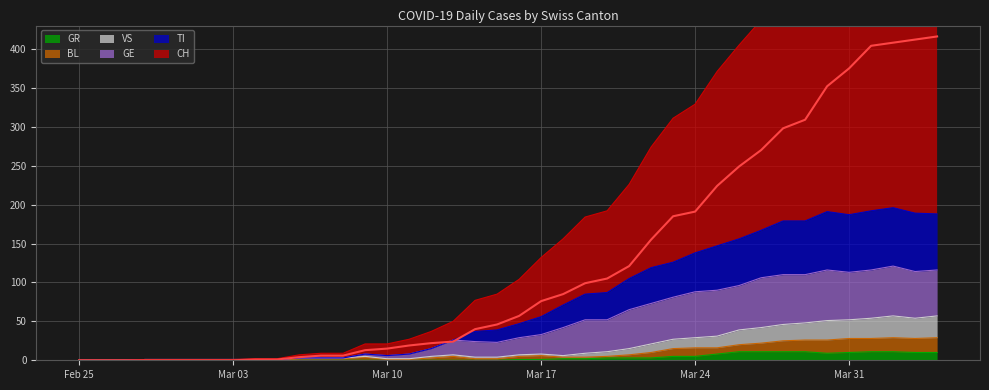

True or false: CH and BL cross at least once.

False